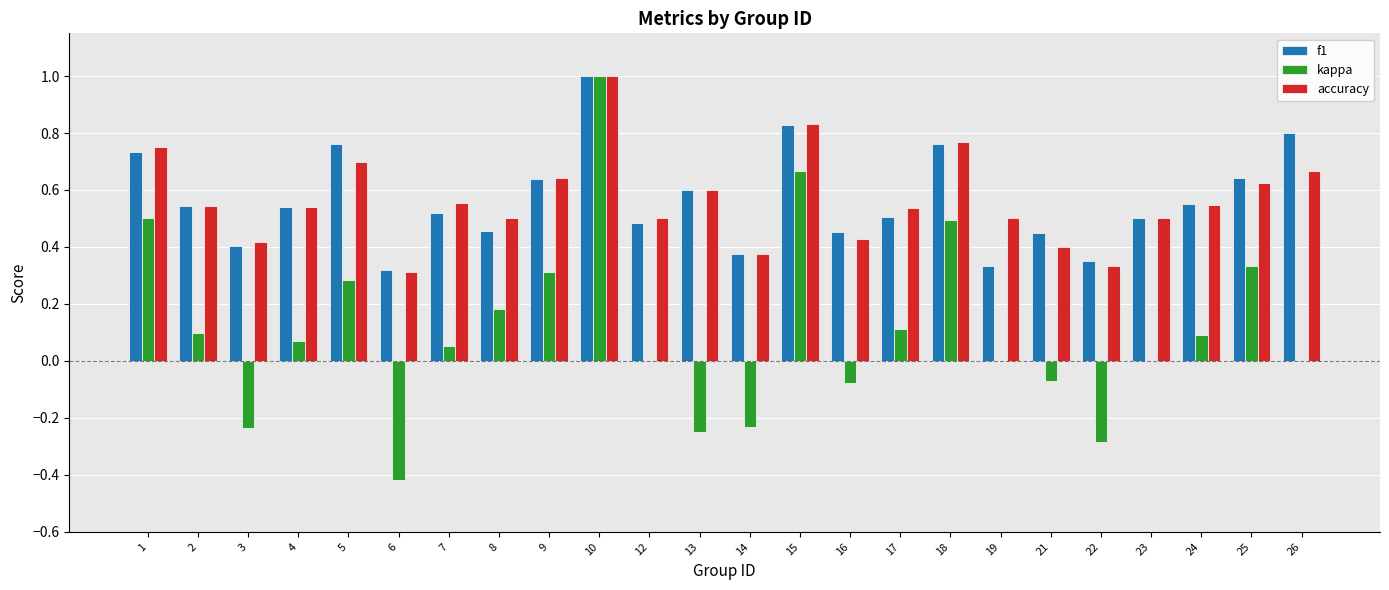

At which category is the sum across all series the highest?

10